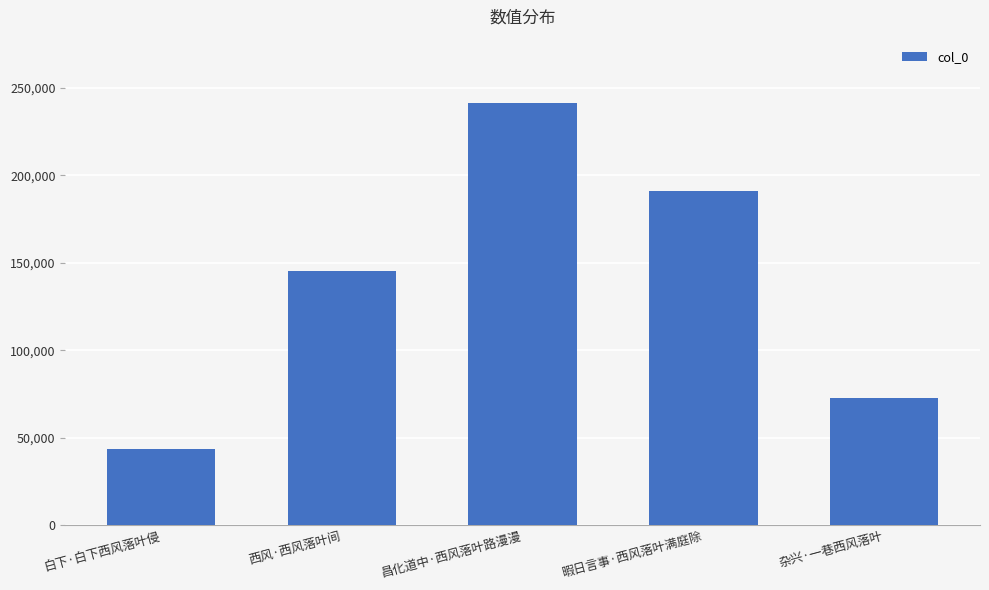

What is the label of the 2nd bar from the left?

西风·西风落叶间